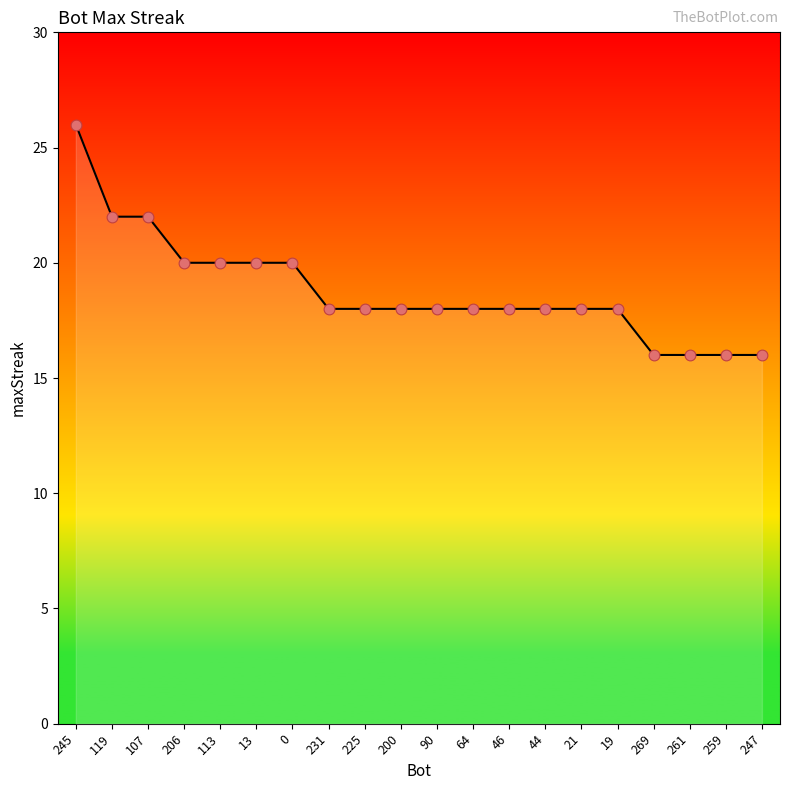

Which has a higher value, 13 or 21?

13